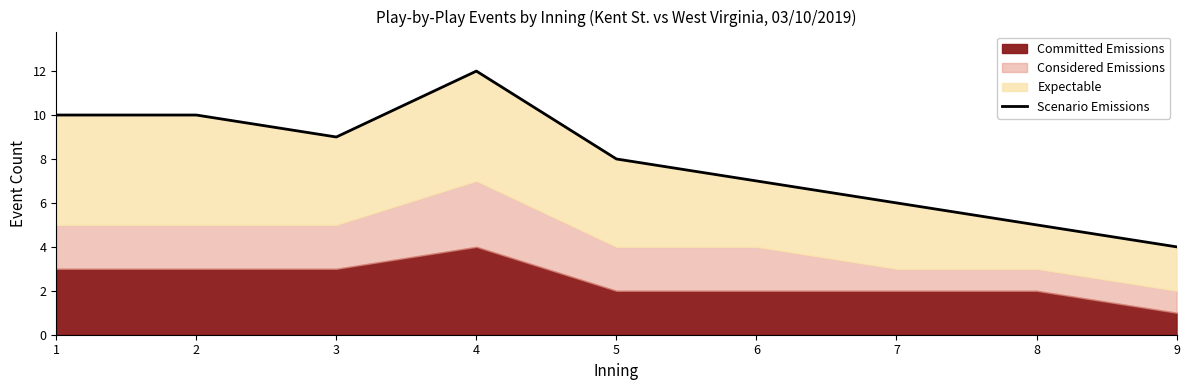

At which category does the chart reach its peak across all series?

4